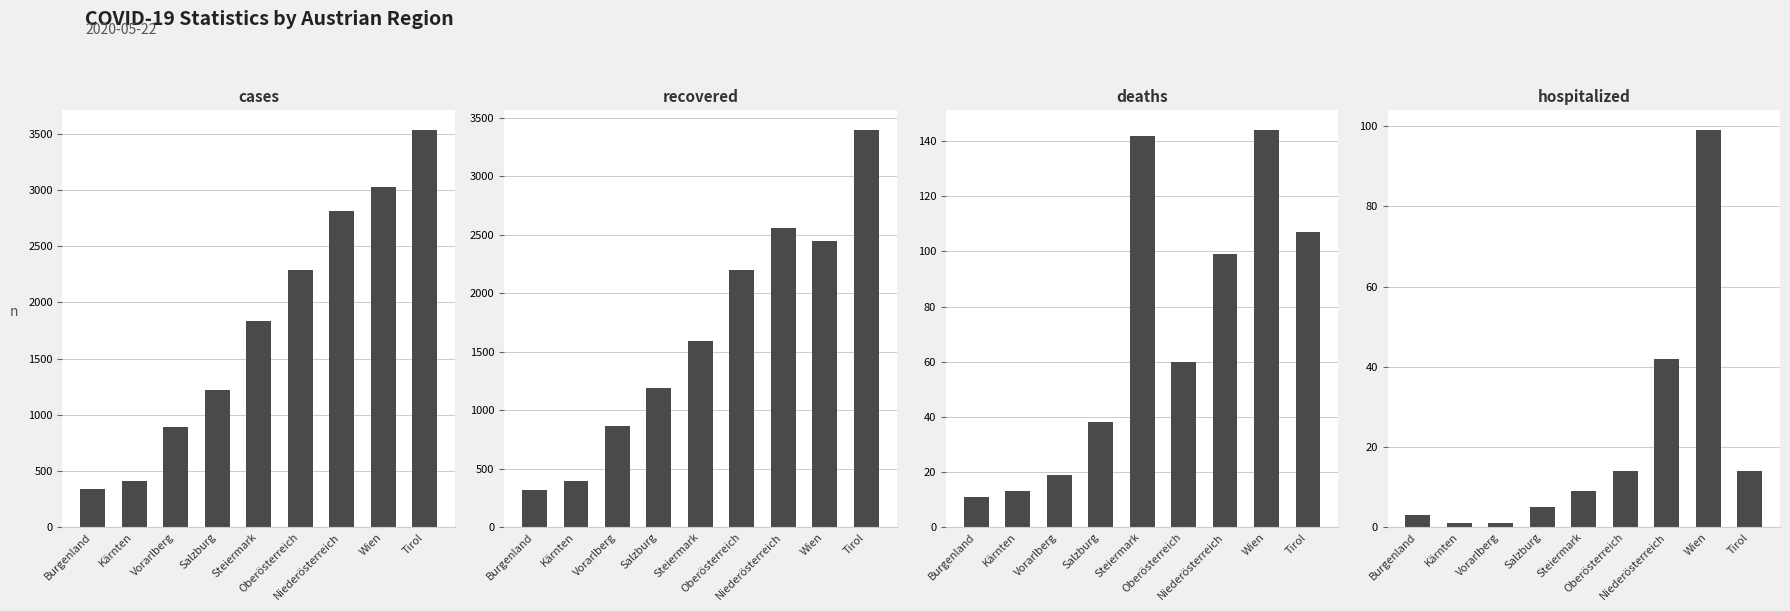

What is the difference between the hospitalized values at Tirol and Burgenland?

11